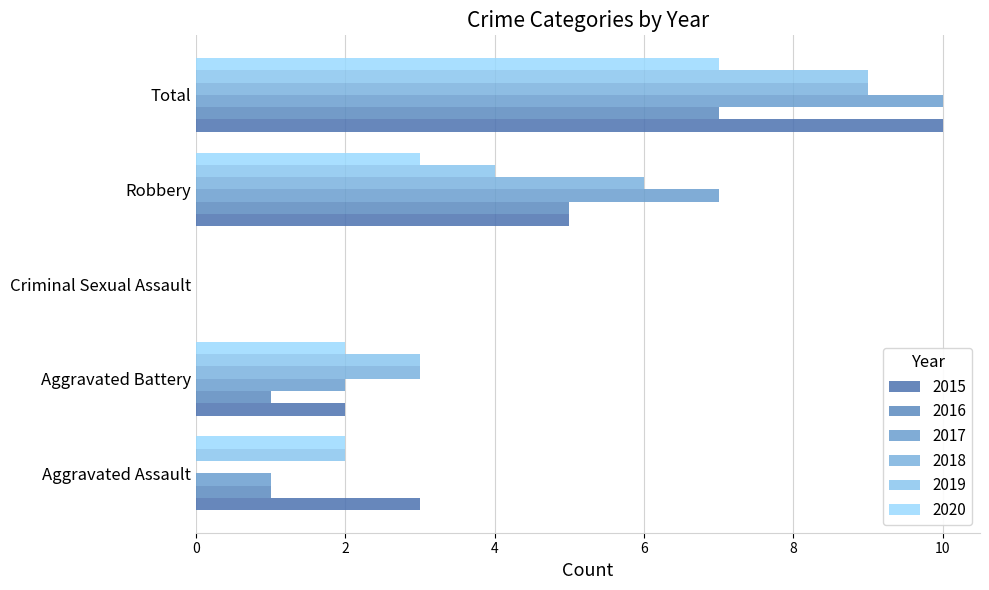

How many series are shown in this chart?

6